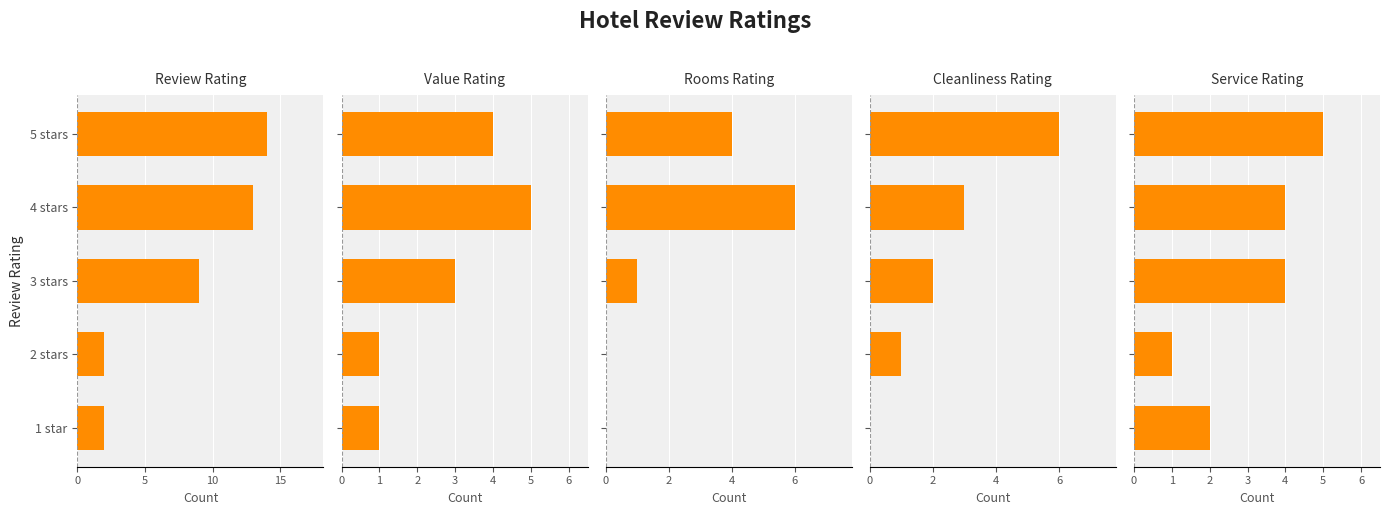

How many bars are there in total?

25